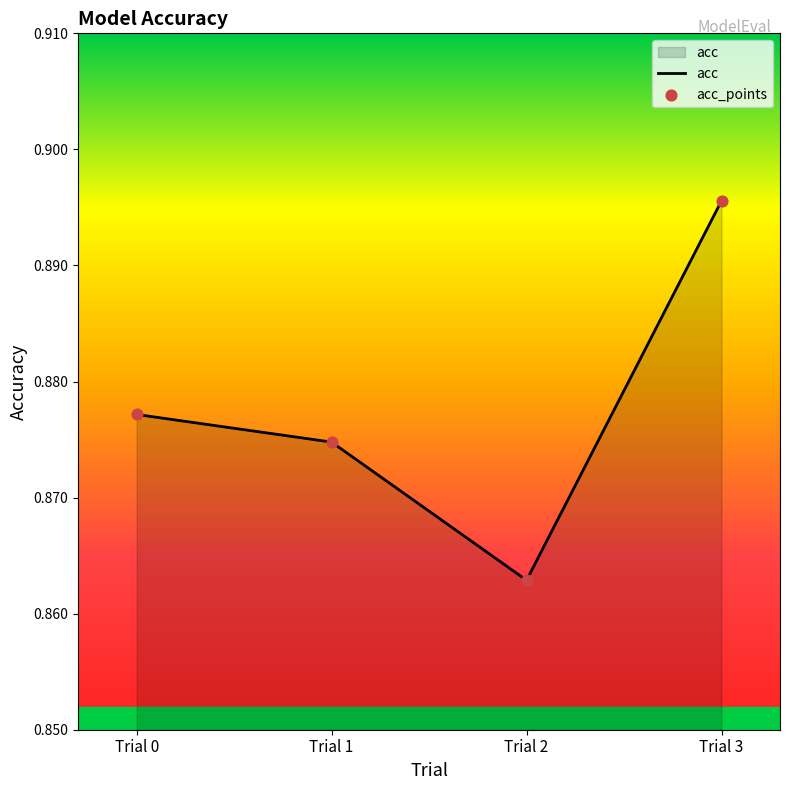

Between Trial 1 and Trial 2, which is larger?

Trial 1